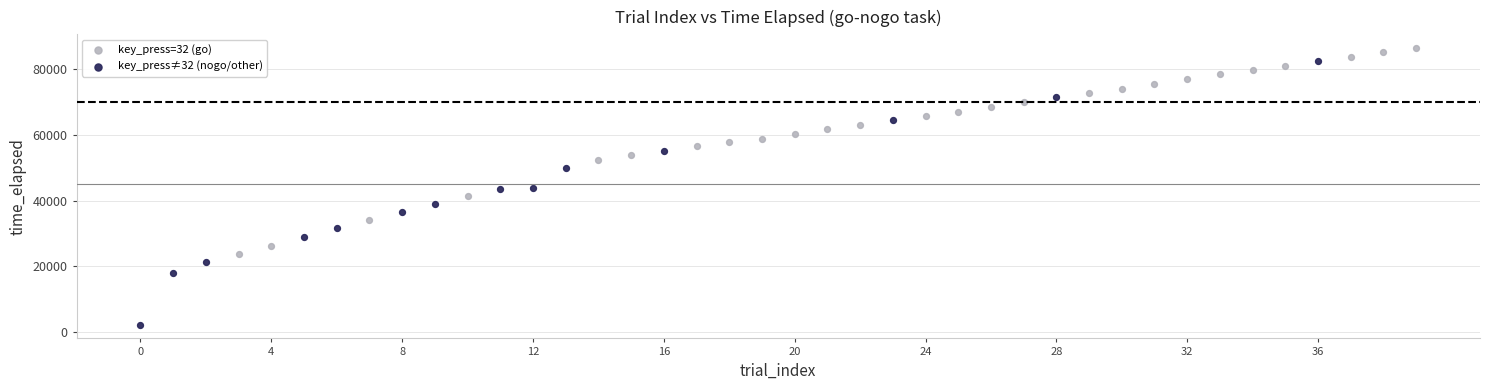

Which series reaches the minimum Y coordinate?

key_press≠32 (nogo/other)